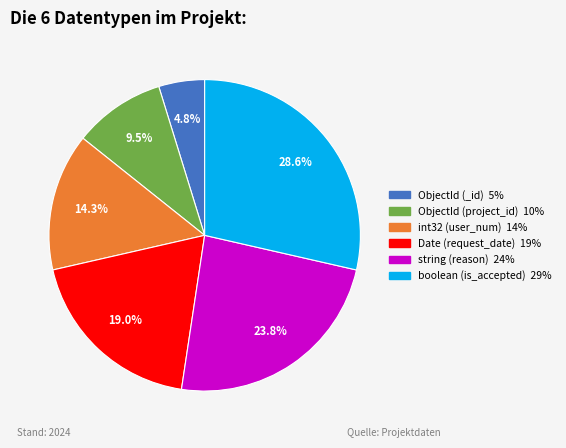

Is it true that boolean (is_accepted) is 20% of the pie?

False